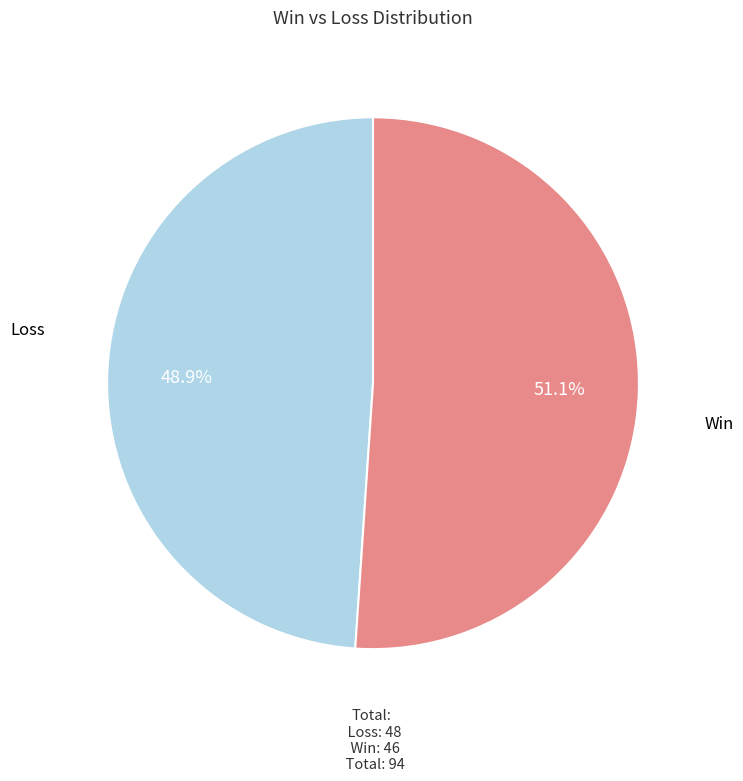

How many slices are in this pie chart?

2